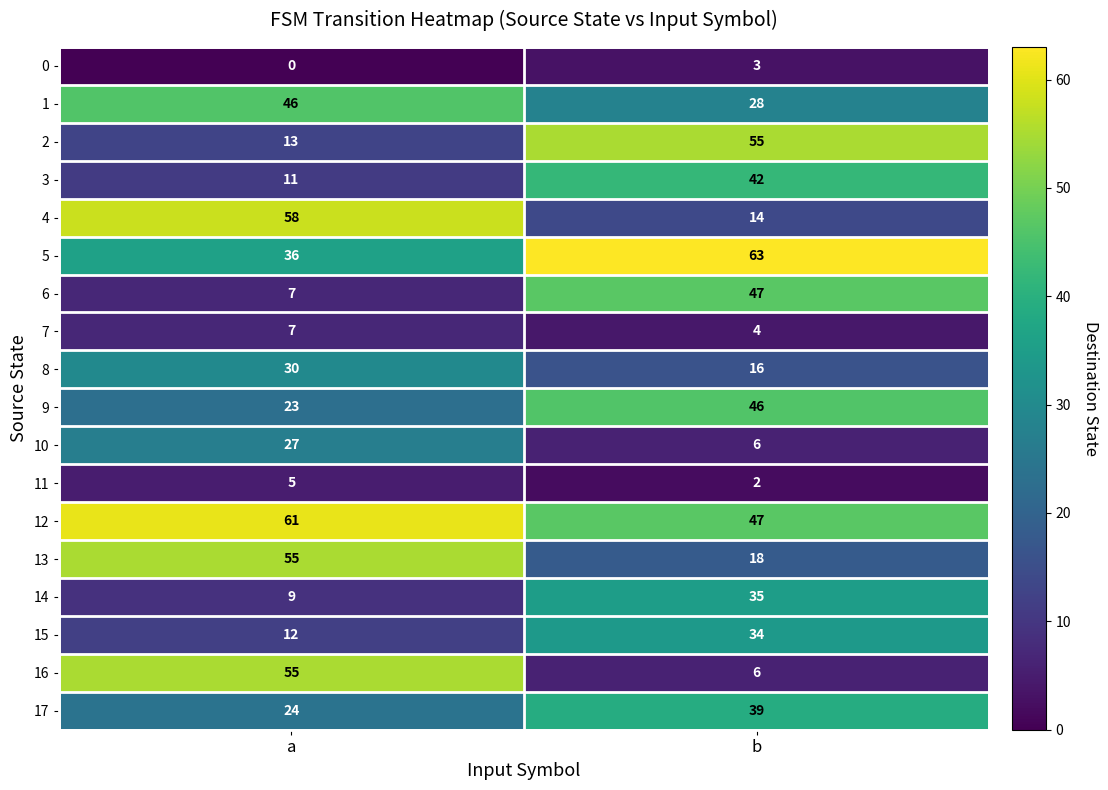

True or false: 8 has a value of 27 at b.

False